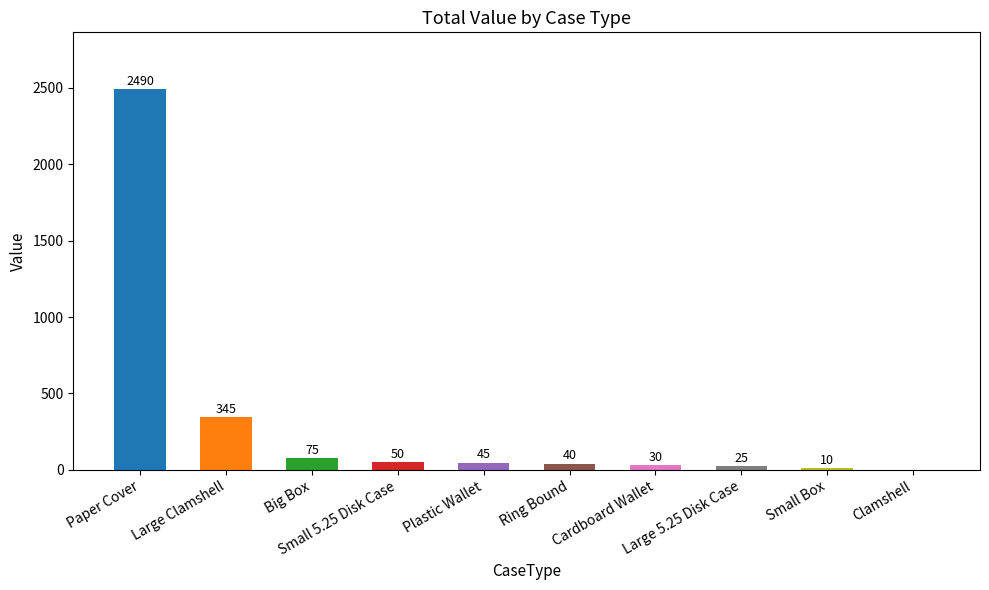

What is the sum of all values?

3110